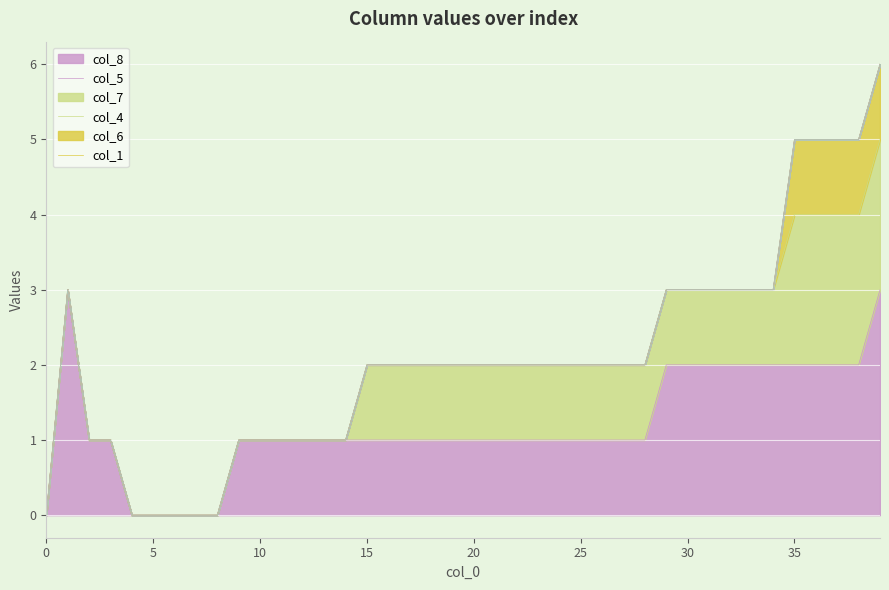

Between 35 and 39, which series saw the biggest shift?

col_8